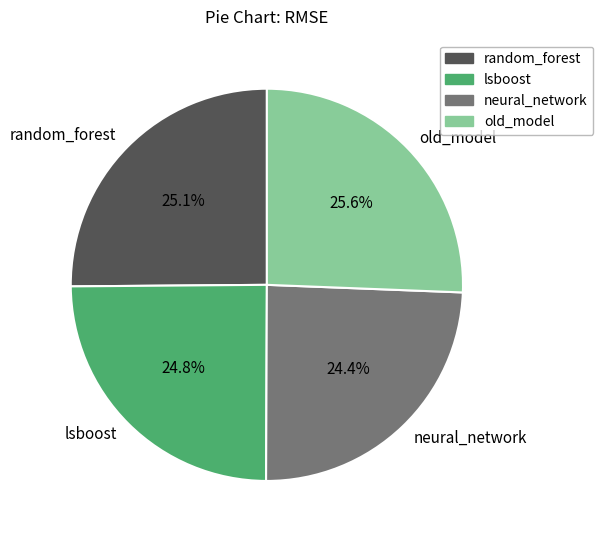

Between neural_network and old_model, which is larger?

old_model